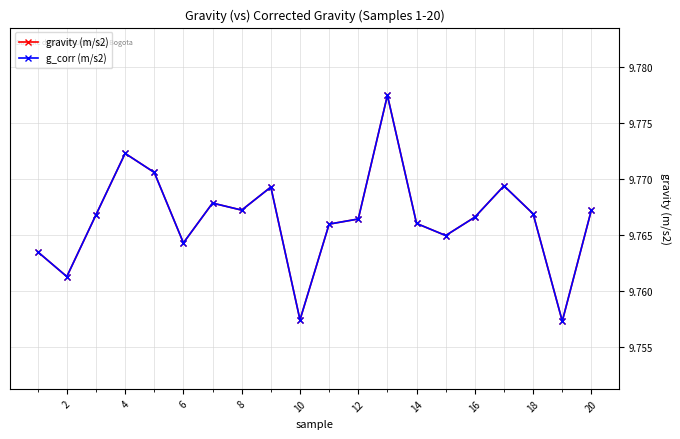

Does the chart have visible grid lines?

Yes